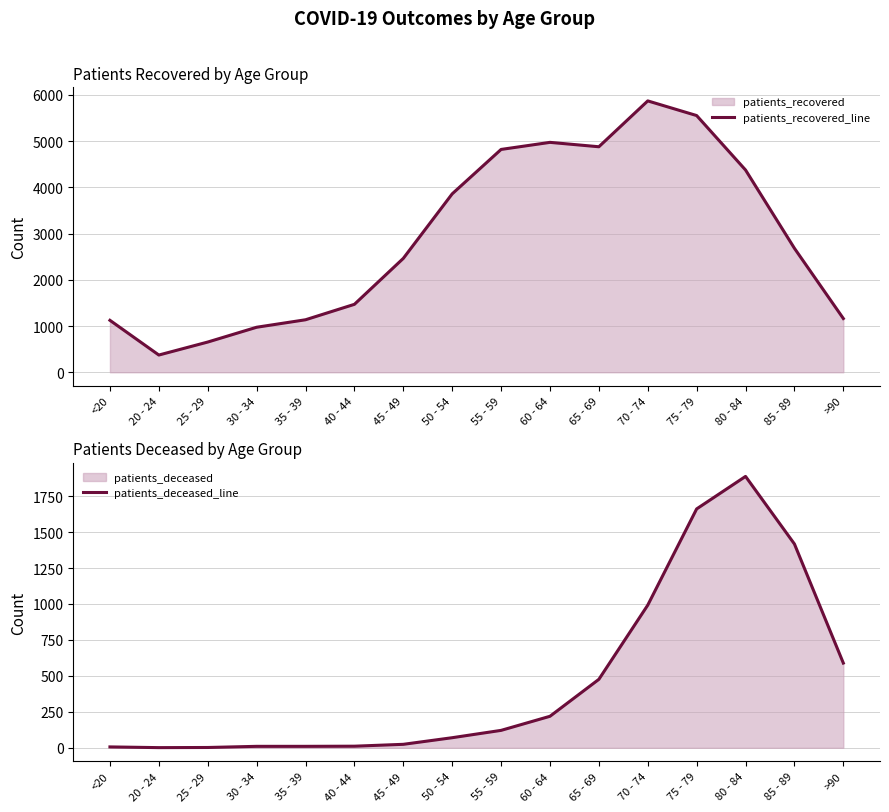

What is the lowest value of the patients_deceased_line series?

1